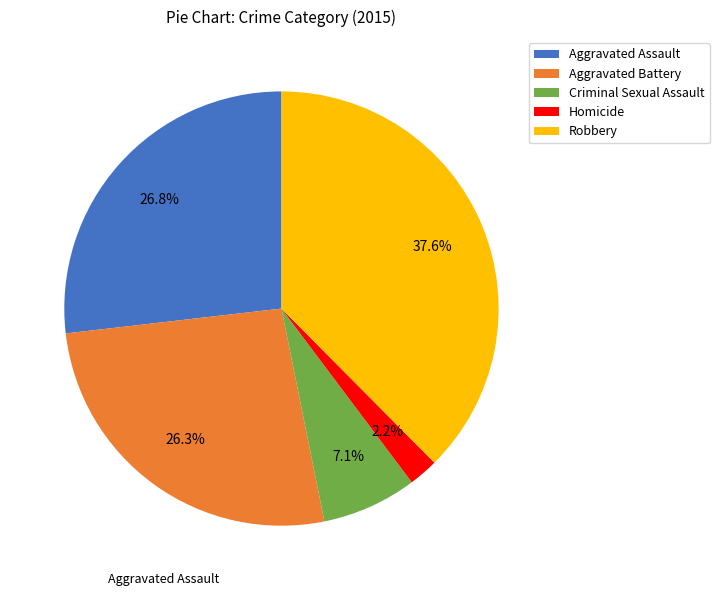

Is Aggravated Battery the majority of the pie?

No